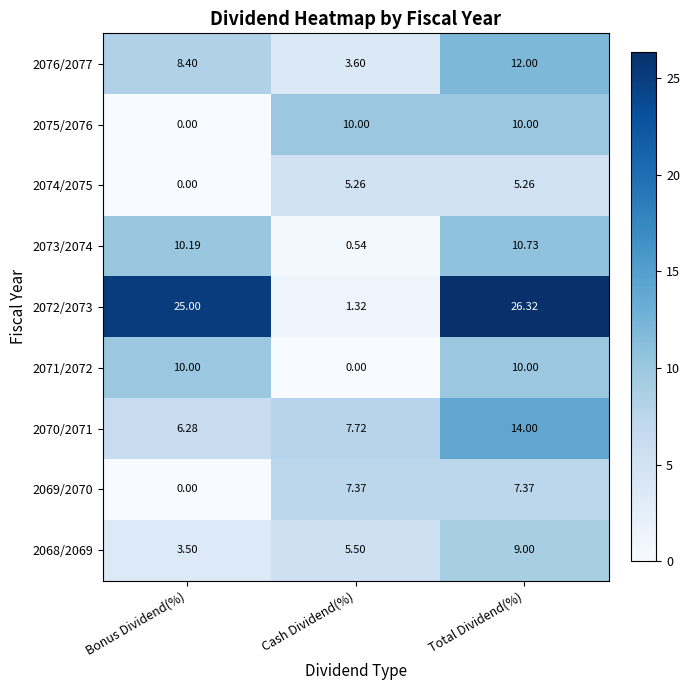

Which category has the highest value across all series?

Total Dividend(%)